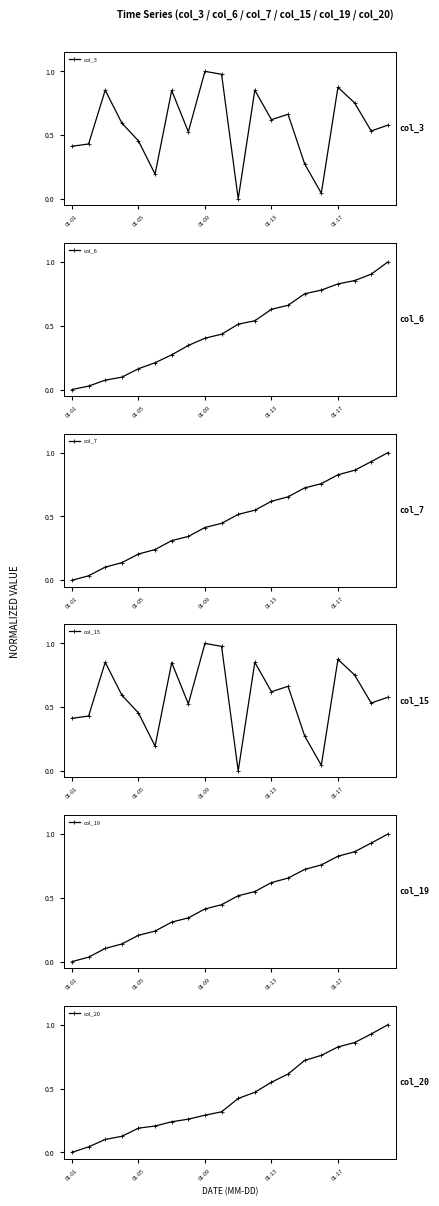

True or false: col_3 has a value of 0.2 at 01-17.

False